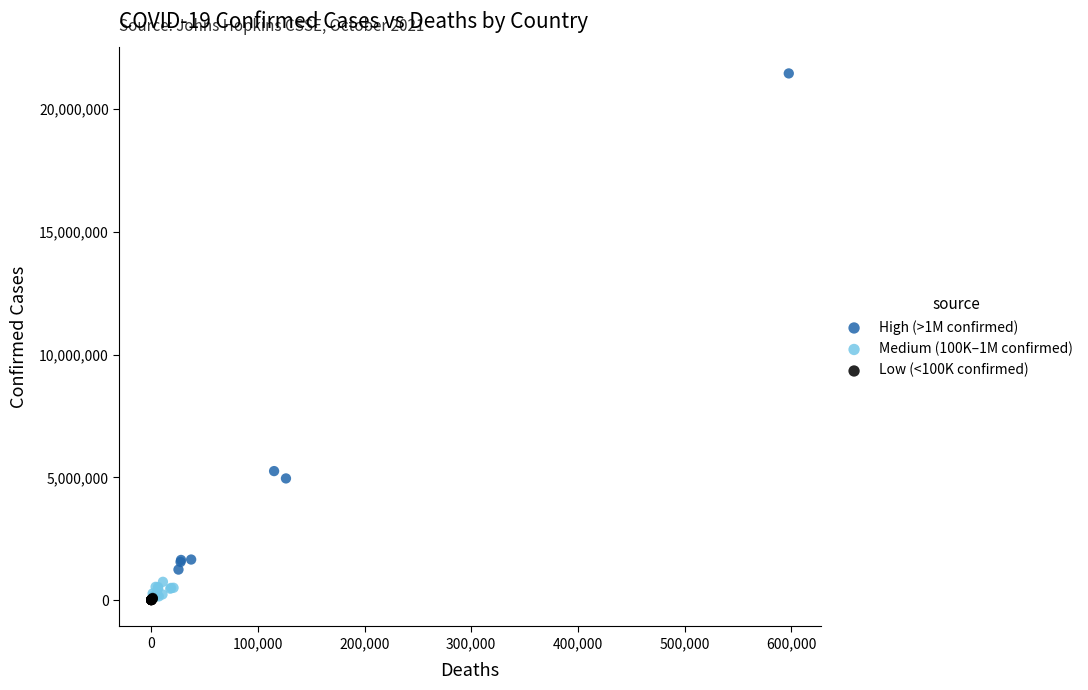

Which series has the widest spread of Y values?

High (>1M confirmed)